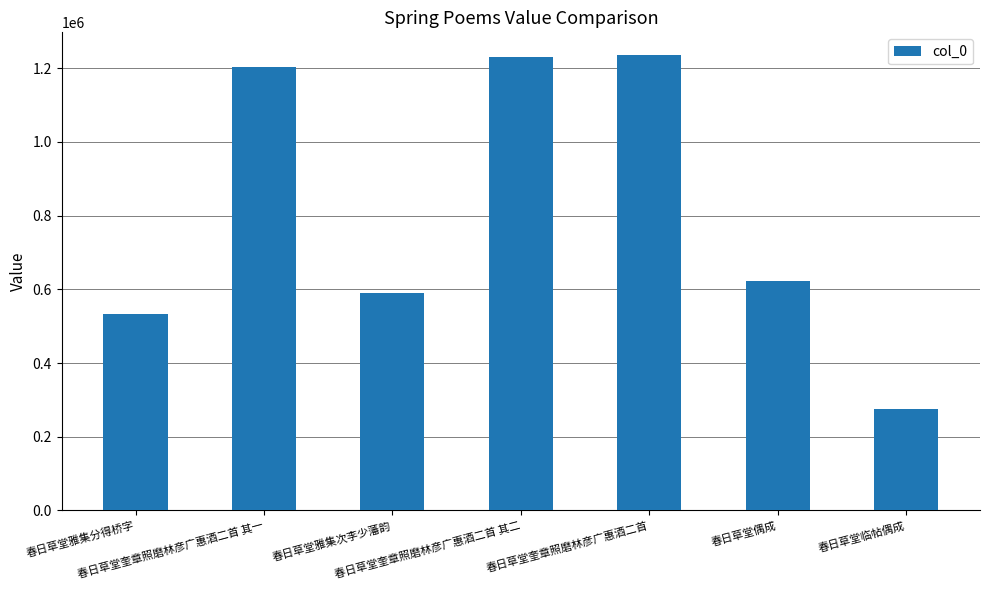

Read the value at 春日草堂奎章照磨林彦广惠酒二首 其二, to the nearest 10.

1231400